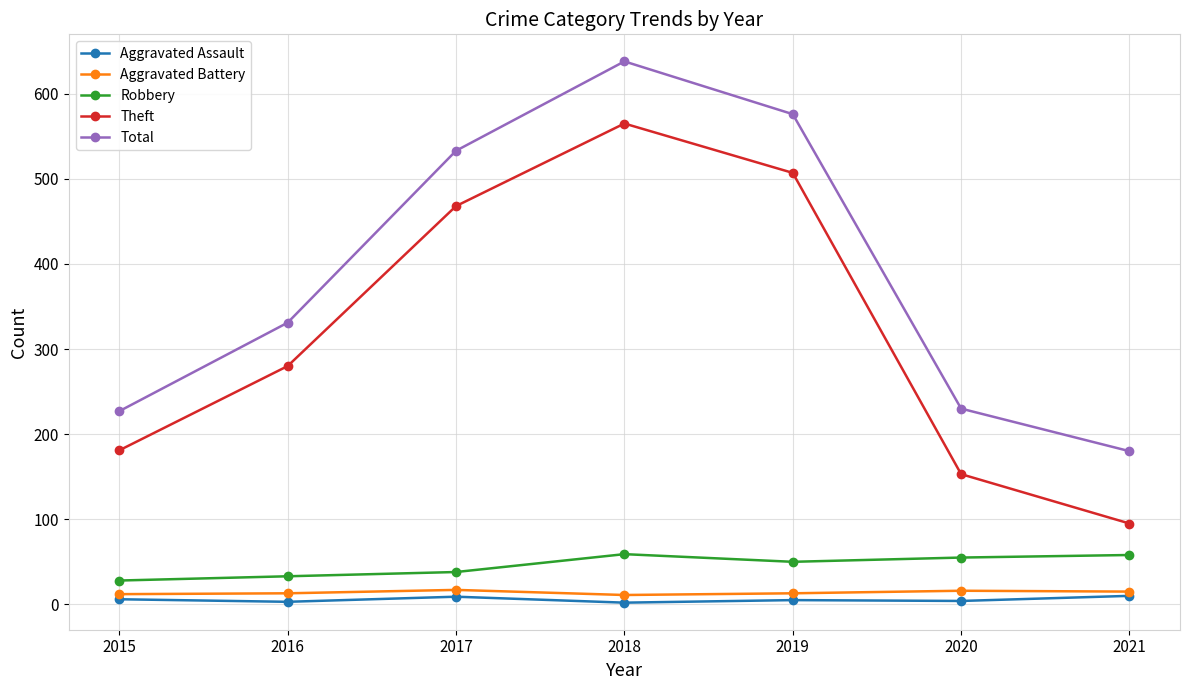

At which label does Total reach its peak?

2018